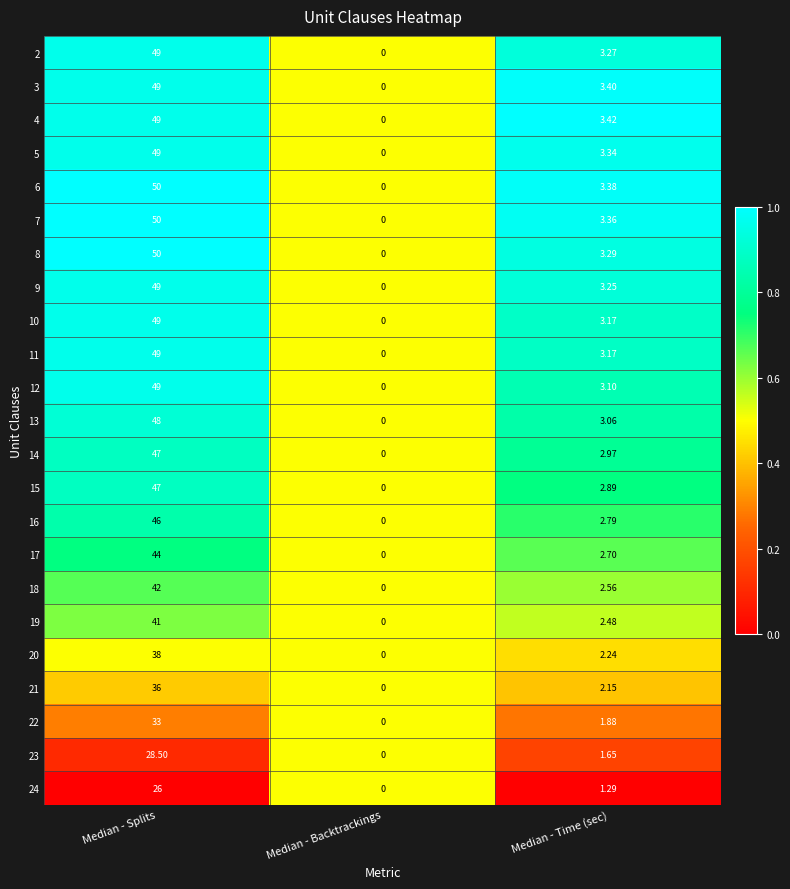

Which category has the lowest value in the 7 series?

Median - Backtrackings